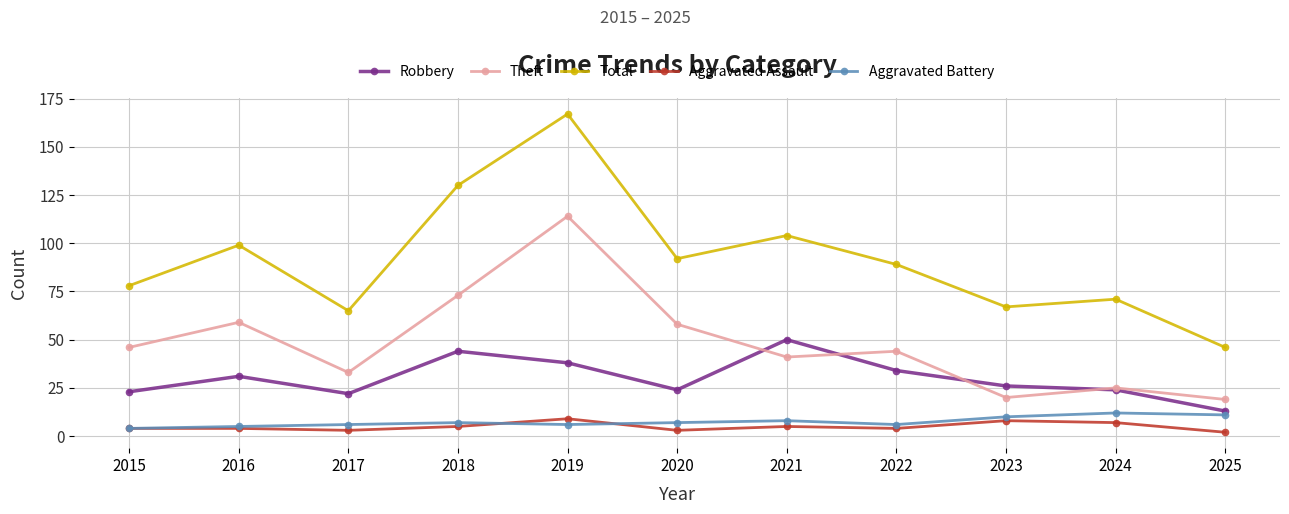

What is the greatest value displayed?

167